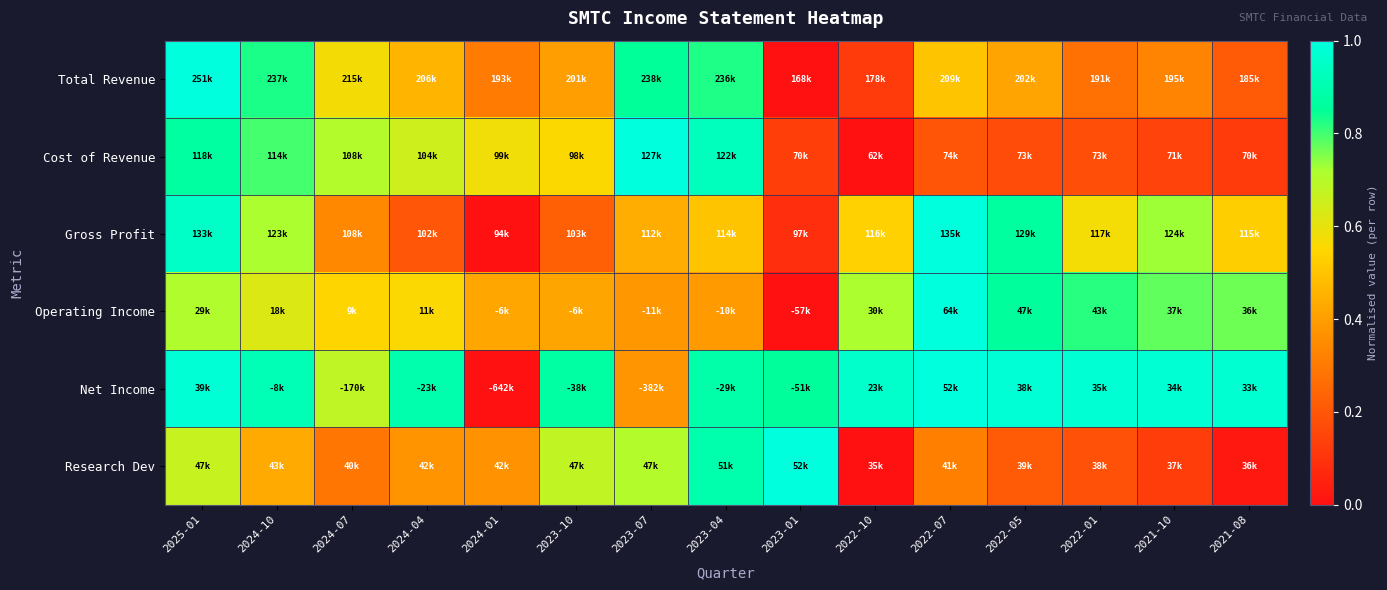

At which category is the sum across all series the highest?

2025-01